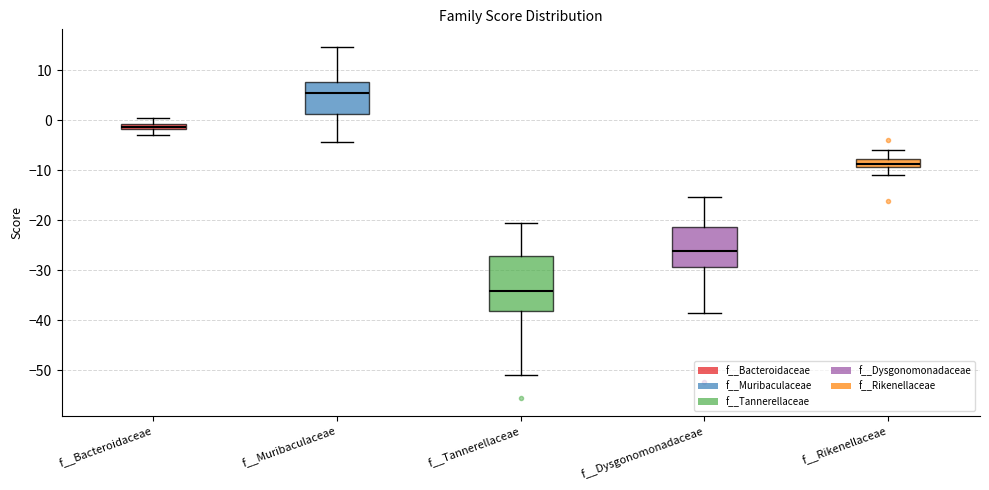

Which box's median line is the highest?

f__Muribaculaceae